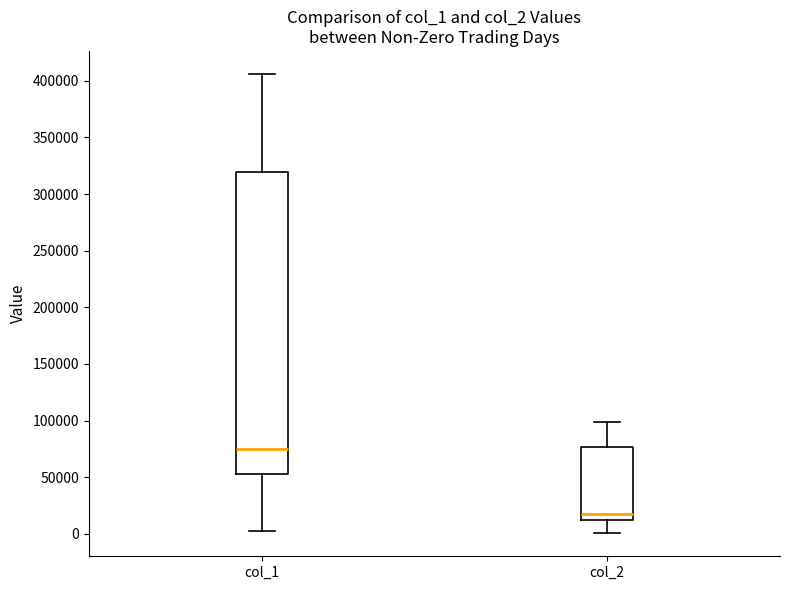

Reading left to right, read every box against the y-axis: the position of its median line, the range the box covers, and the ends of its whiskers. The values are not printed on the chart, so give them approximately, as read against the axis.

col_1: median 75000, box 55000 to 320000, whiskers 5000 to 405000
col_2: median 20000, box 10000 to 75000, whiskers 0 to 100000